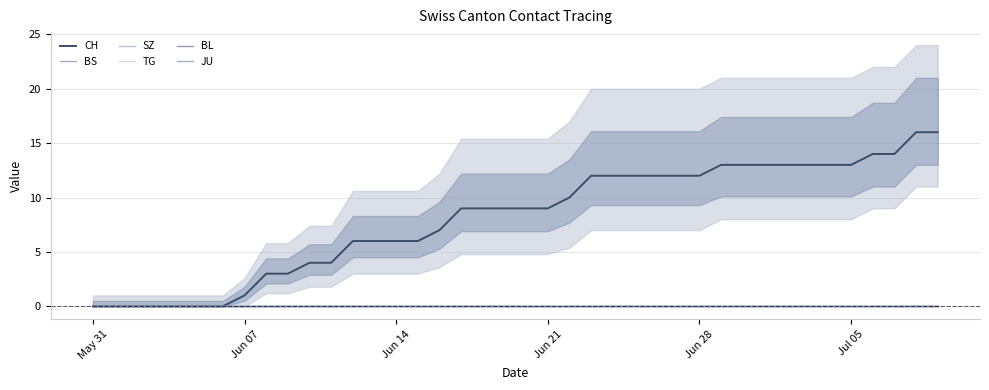

Is the value of BS at 31 greater than the value of TG at 33?

No